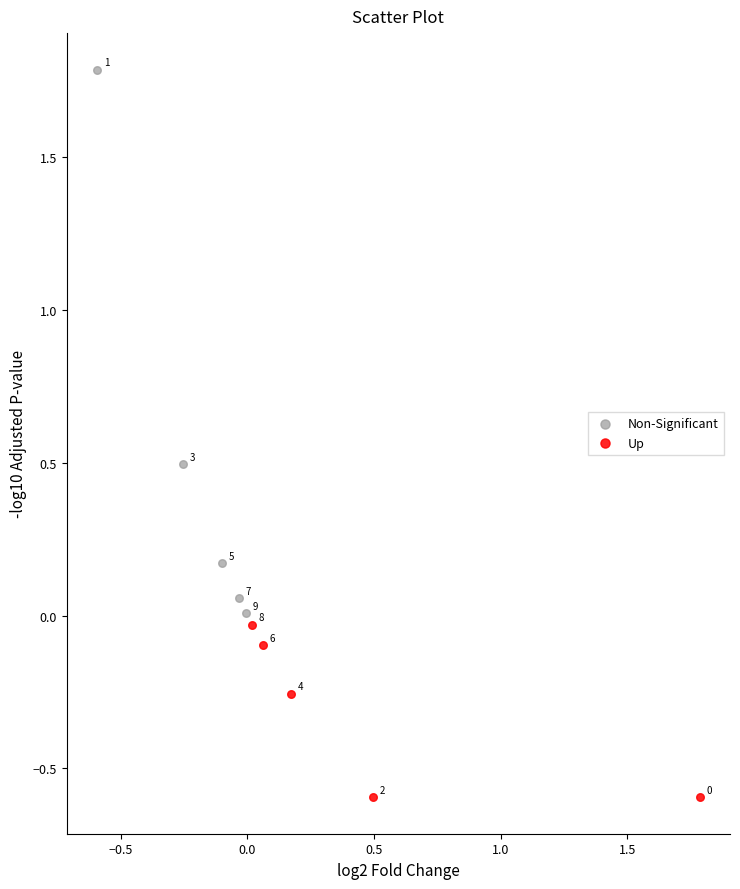

Which series contains the lowest Y value?

Up